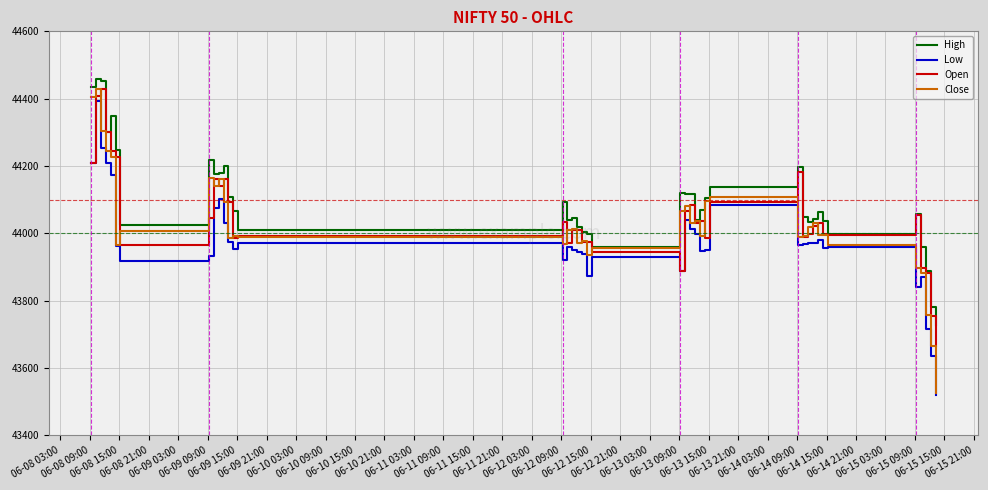

Which series has the largest total across all categories?

High